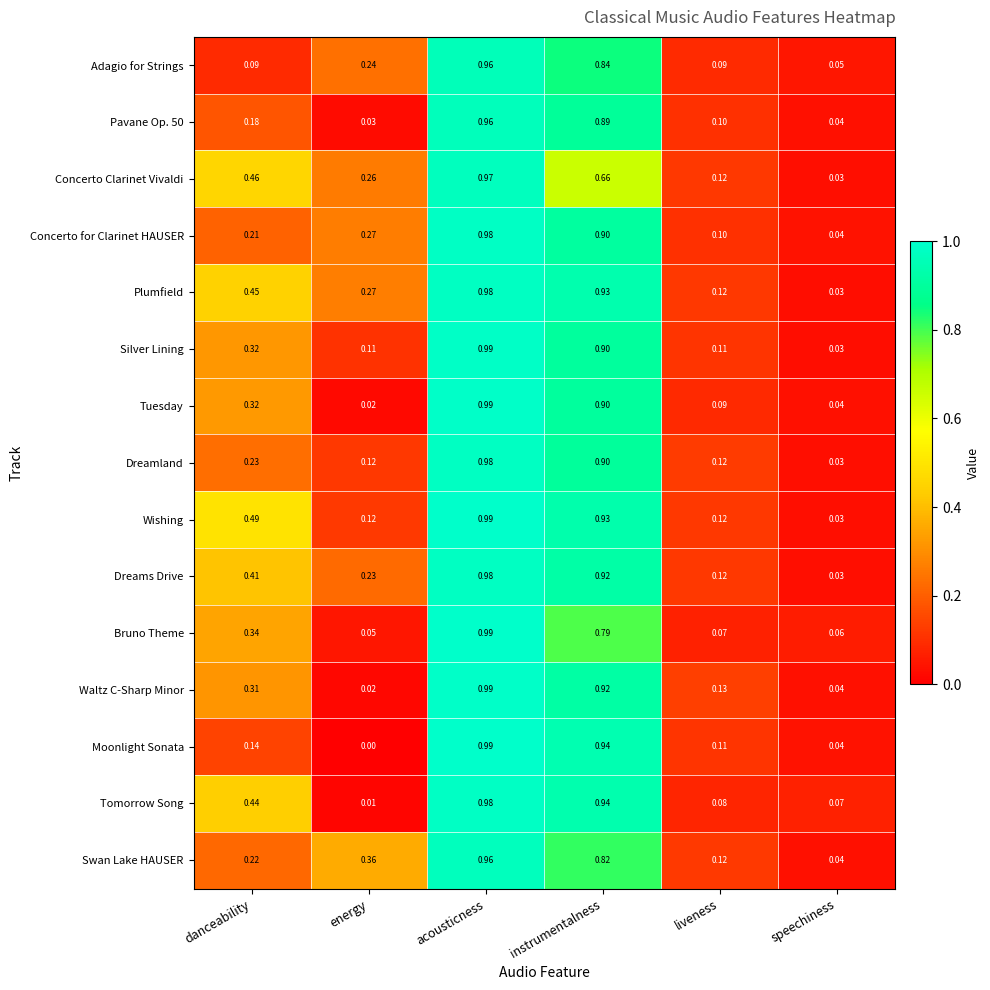

What is the difference between the highest and lowest values at liveness?

0.1